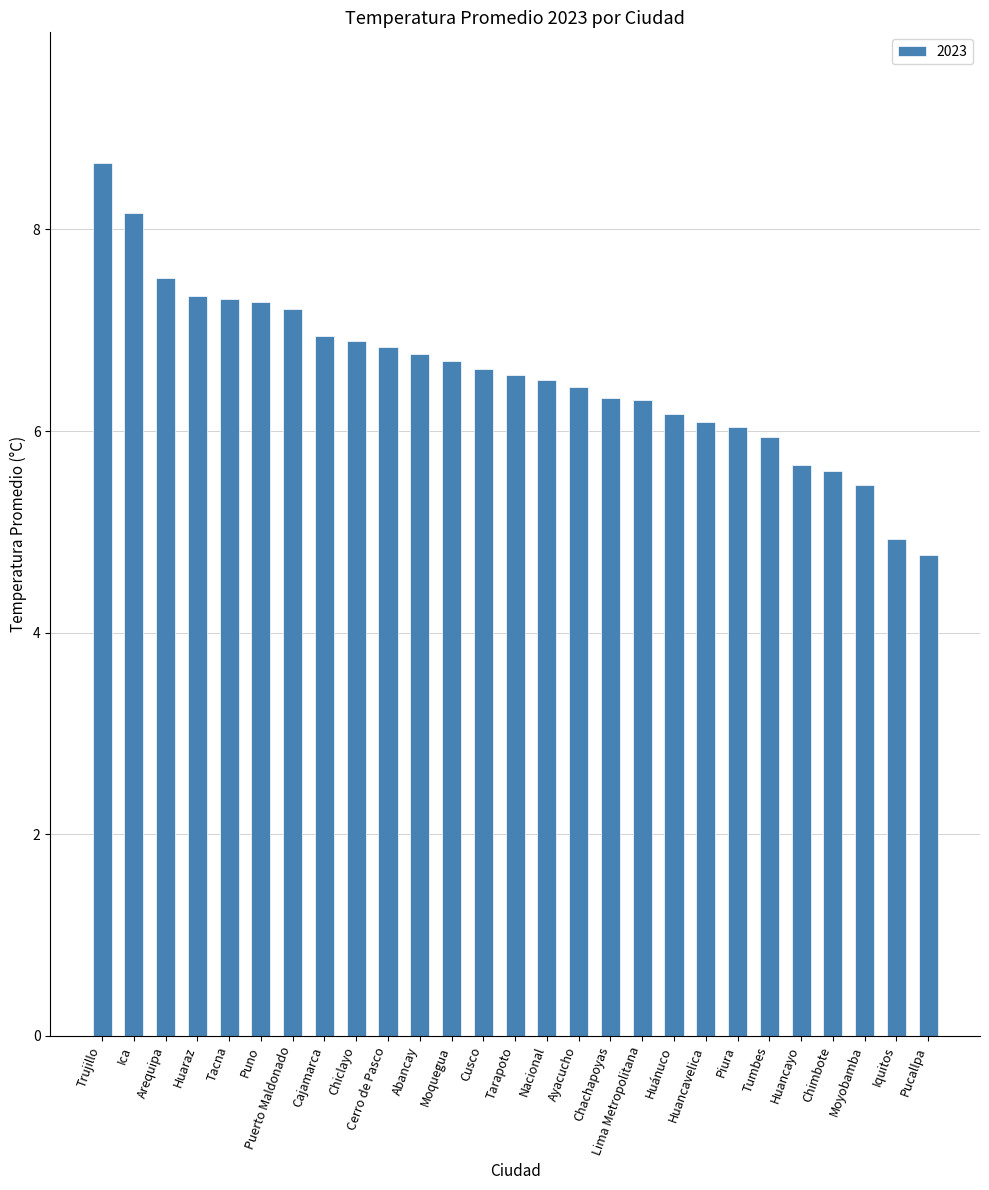

Which label corresponds to the largest value in the chart?

Trujillo